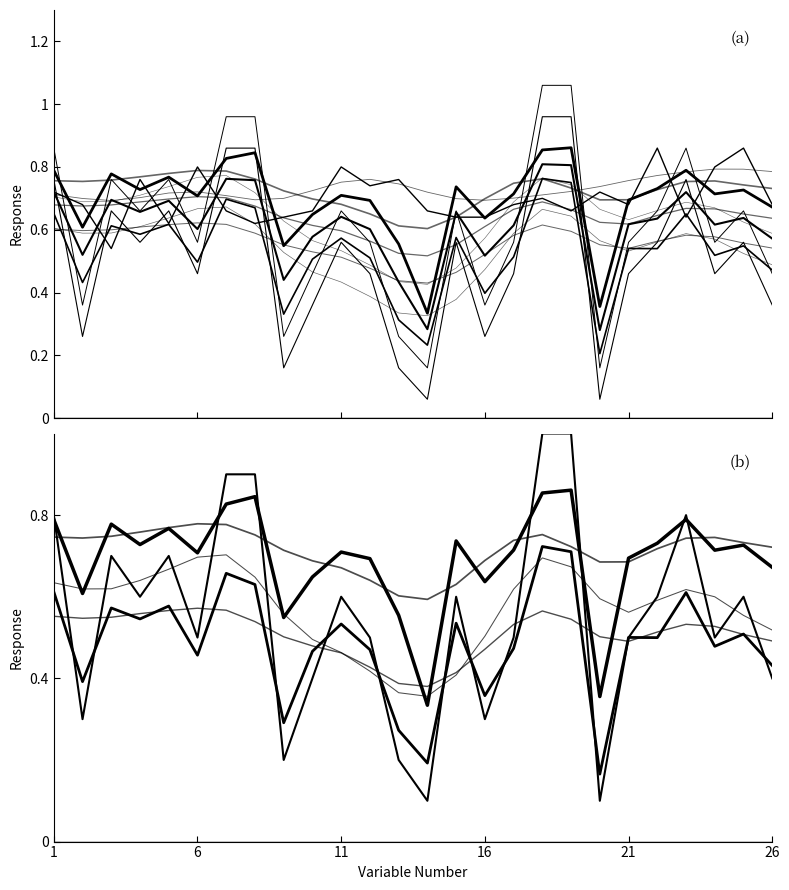

How many interior local valleys does the perceptual series have?

9